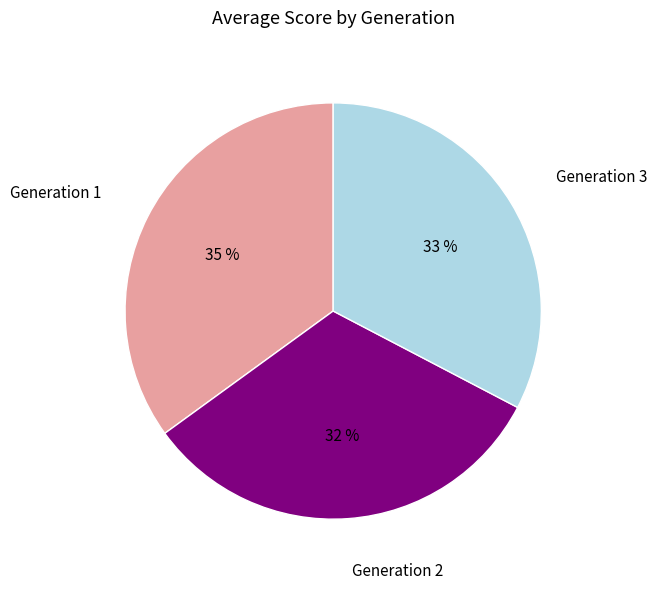

To the nearest percent, what is the average slice percentage?

33%